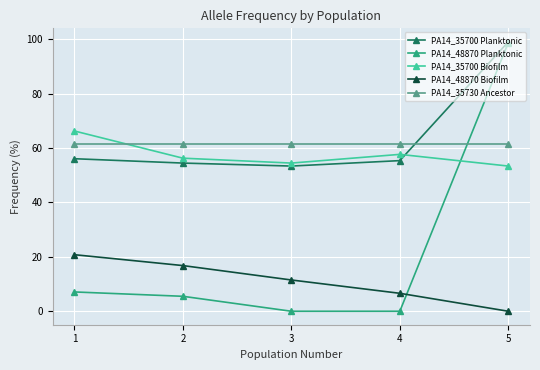

The PA14_48870 Planktonic series shows 0.0 at 3. True or false?

True